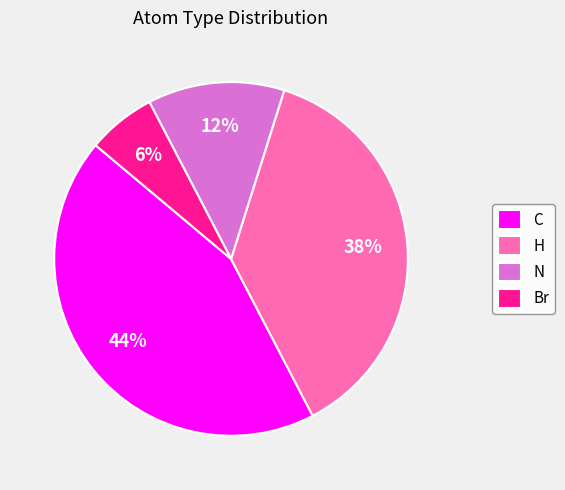

How many slices are in this pie chart?

4